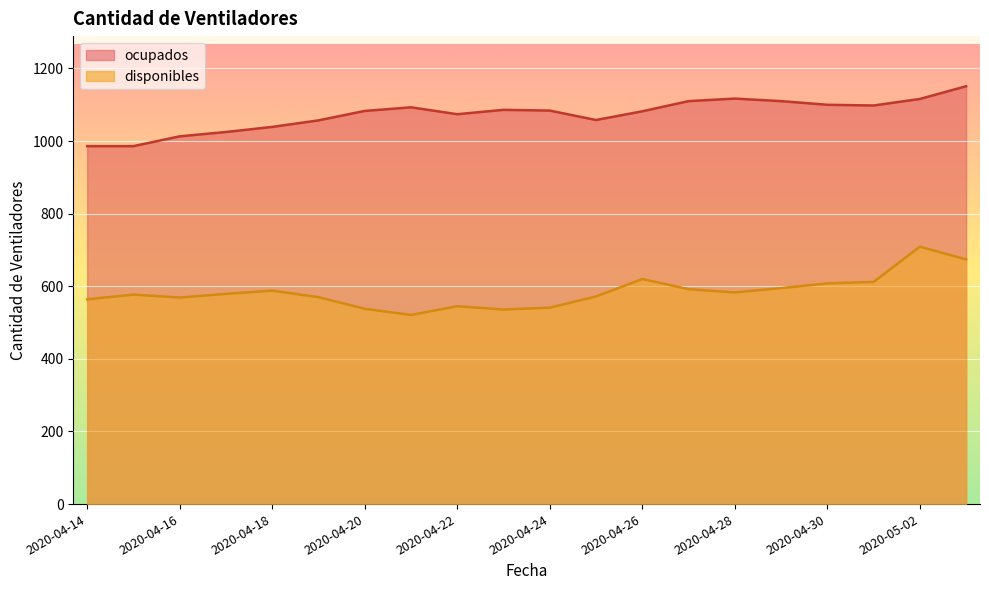

What is the sum of the disponibles values at 2020-04-15 and 2020-04-18?

1165